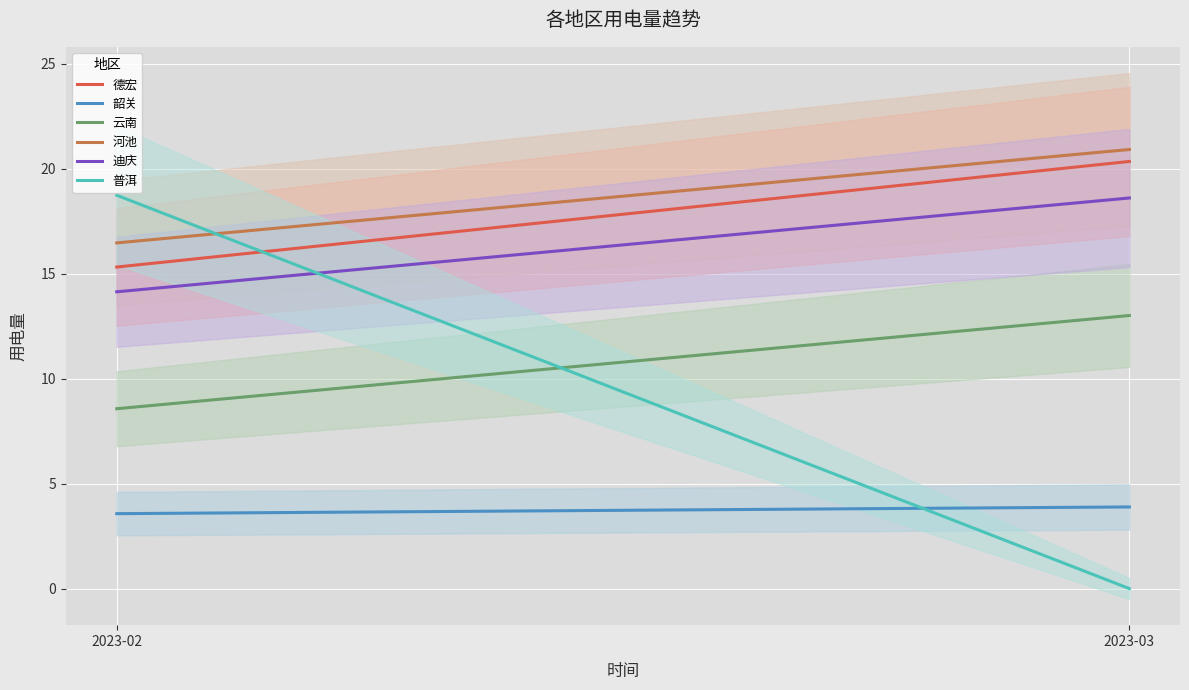

At which category is the sum across all series the highest?

2023-02